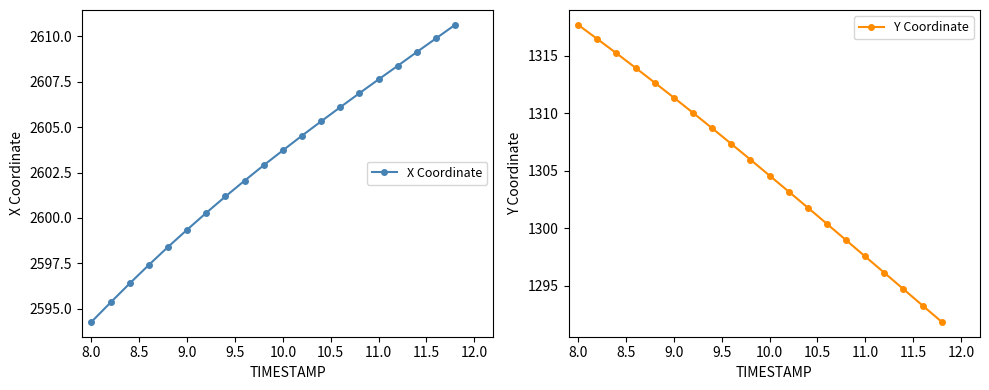

Is this an area chart (filled region under the line)?

No